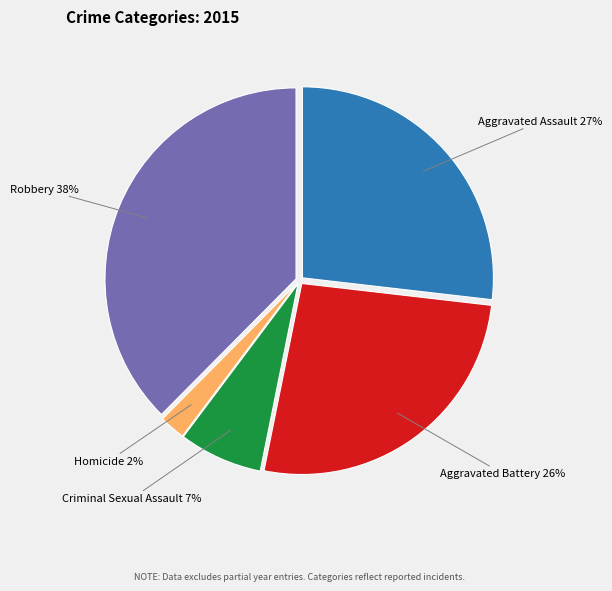

Do Criminal Sexual Assault 7% and Aggravated Battery 26% together represent more than half of the pie?

No